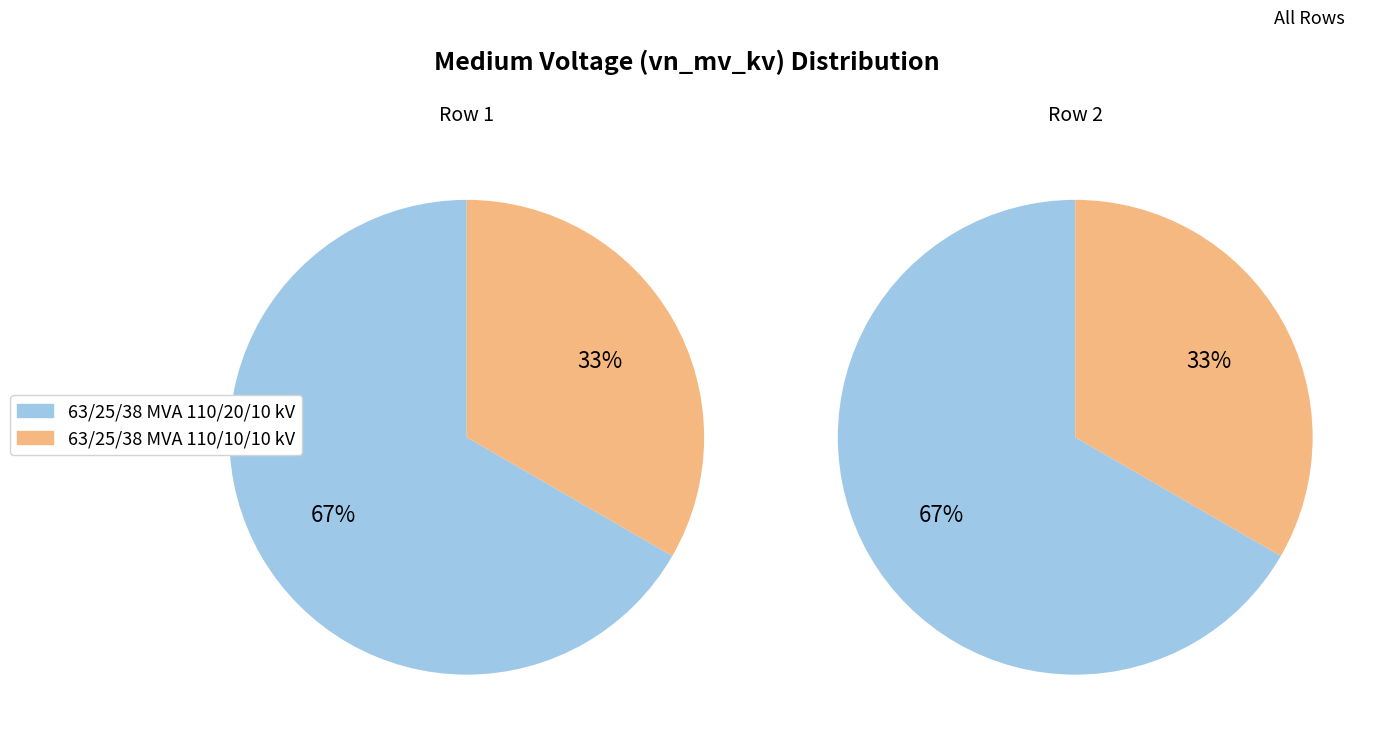

Combined, what portion of the pie is 63/25/38 MVA 110/20/10 kV and 63/25/38 MVA 110/10/10 kV?

100.0%